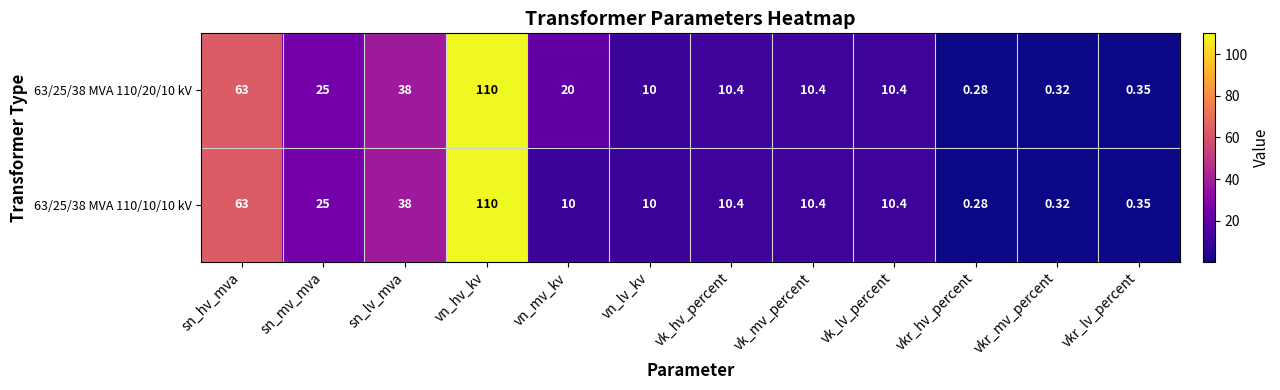

Which series has the largest total across all categories?

63/25/38 MVA 110/20/10 kV